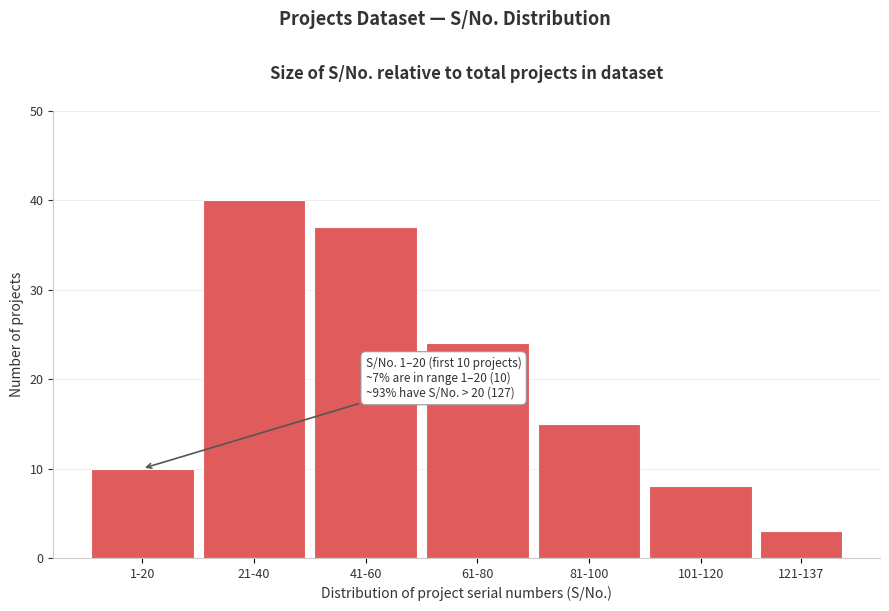

Reading right to left, what are all the values shown in this chart?

3	8	15	24	37	40	10